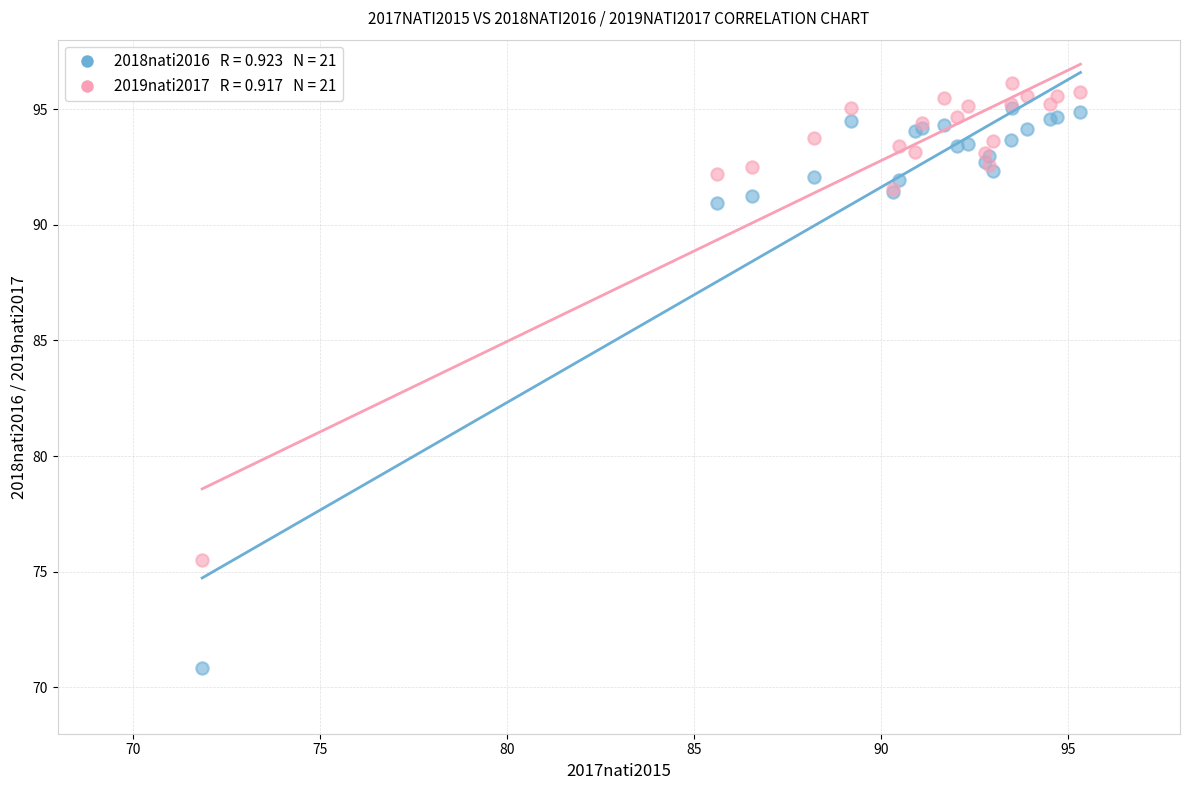

Across all series, what Y value is closest to 83?

75.5